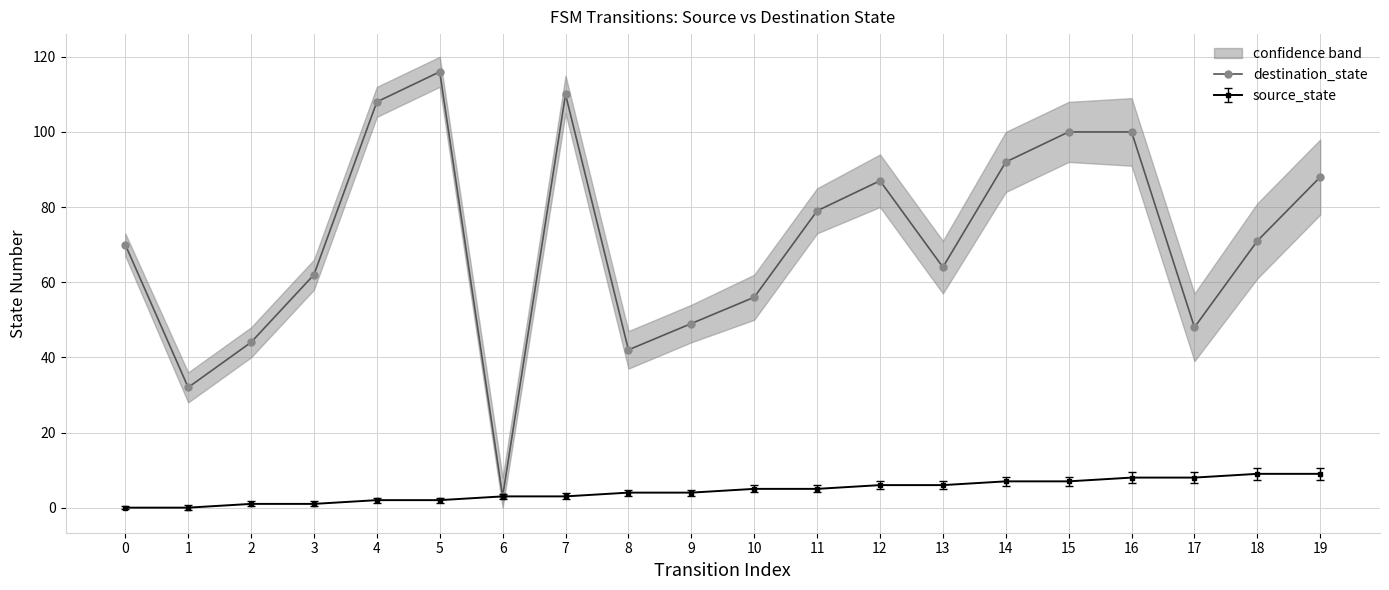

What is the minimum value shown in the chart?

3